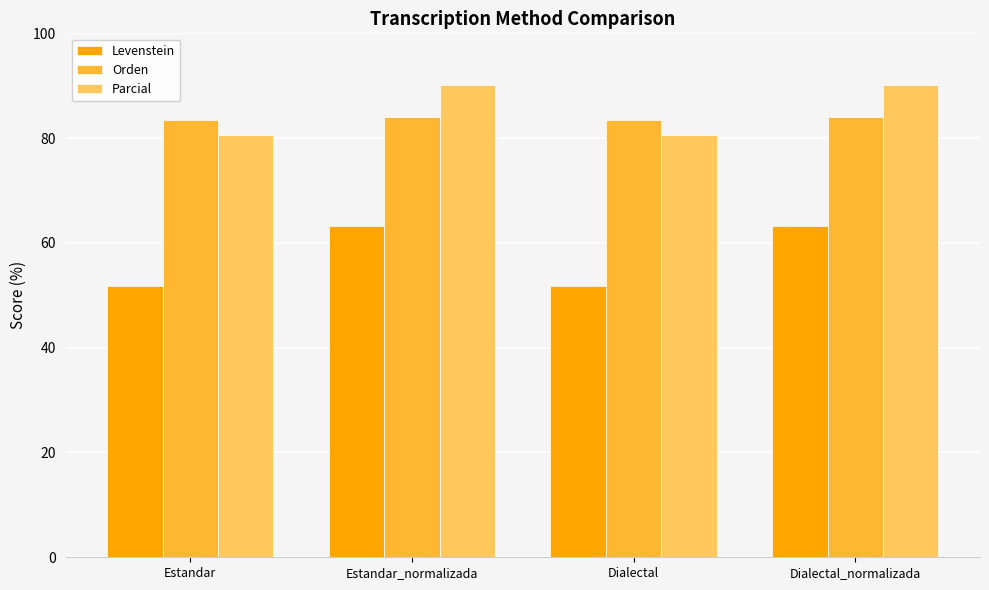

What is the minimum value for Parcial?

80.6